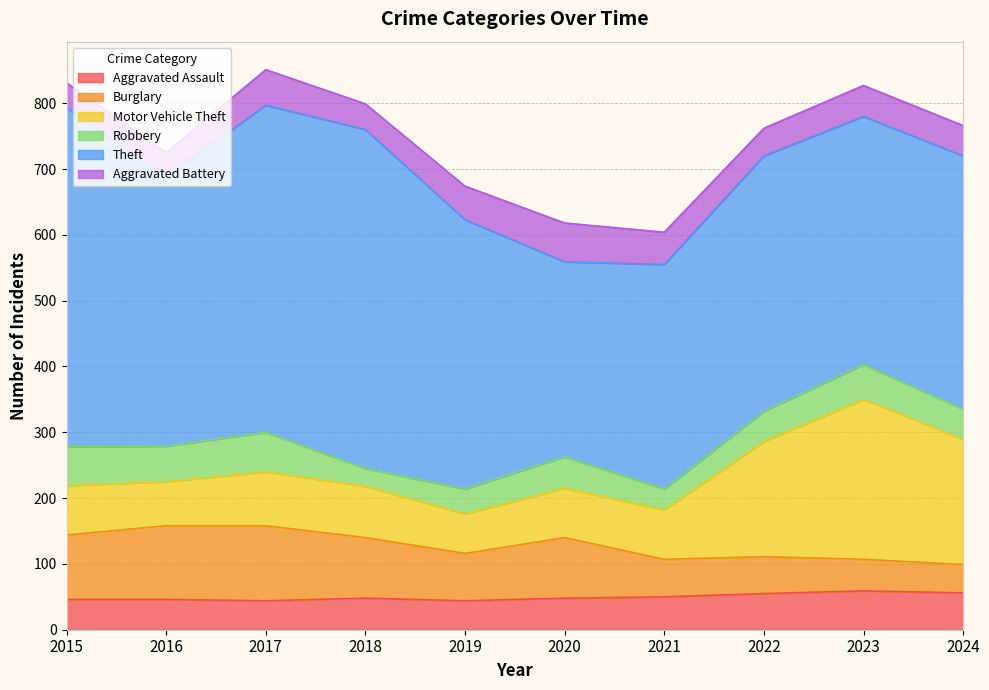

Read the Aggravated Battery value at 2018, to the nearest 10.

40